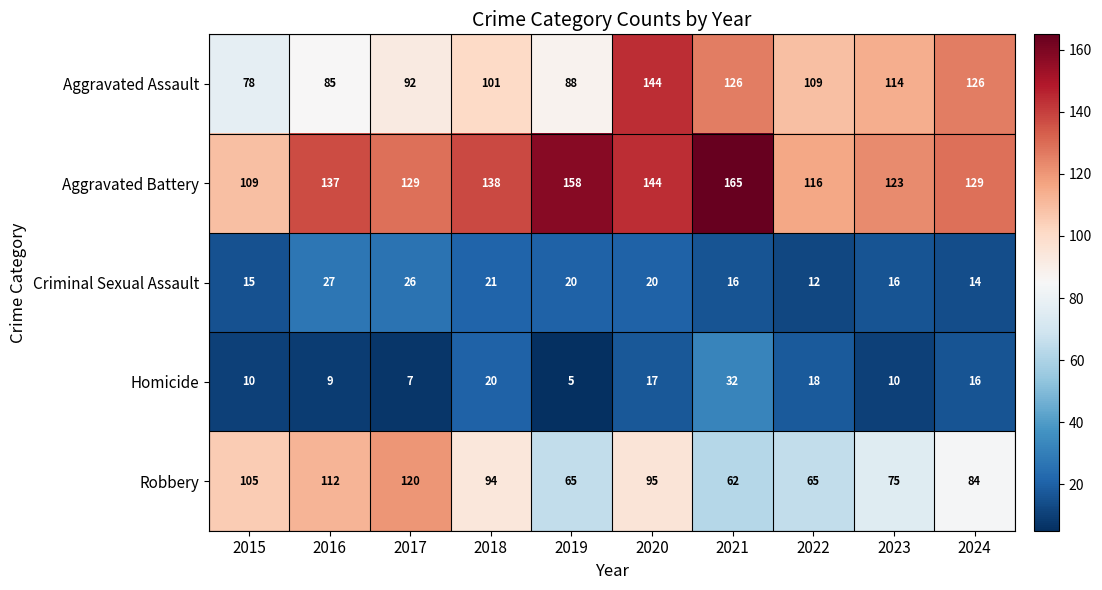

Which series changed the most between 2017 and 2021?

Robbery